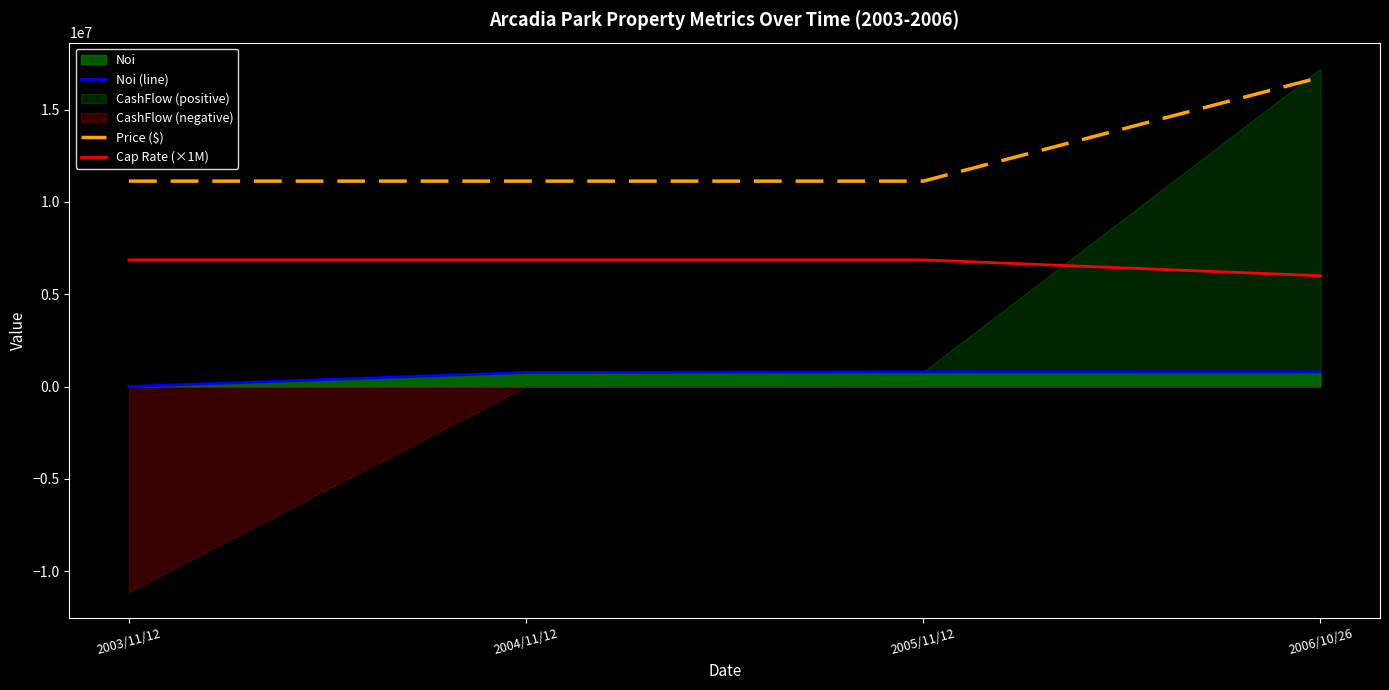

What is the label of the 2nd point from the right?

2005/11/12